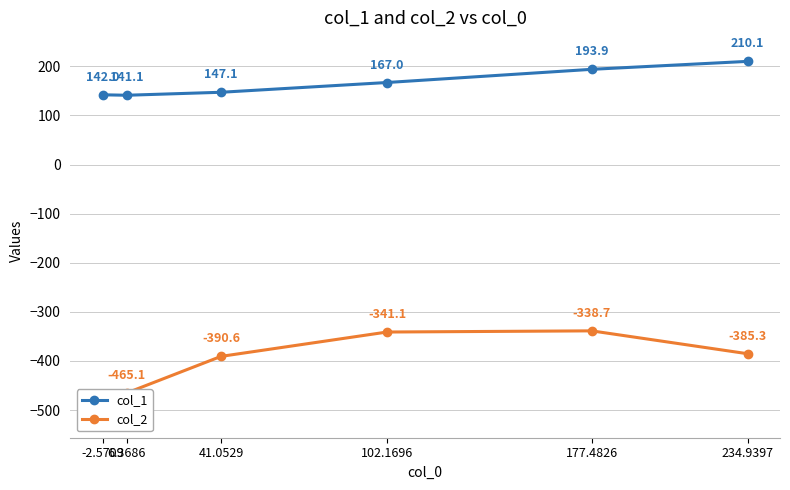

Reading left to right, what are all the values shown in this chart?

col_1: 142.0	141.1	147.1	167.0	193.9	210.1
col_2: -519.8	-465.1	-390.6	-341.1	-338.7	-385.3